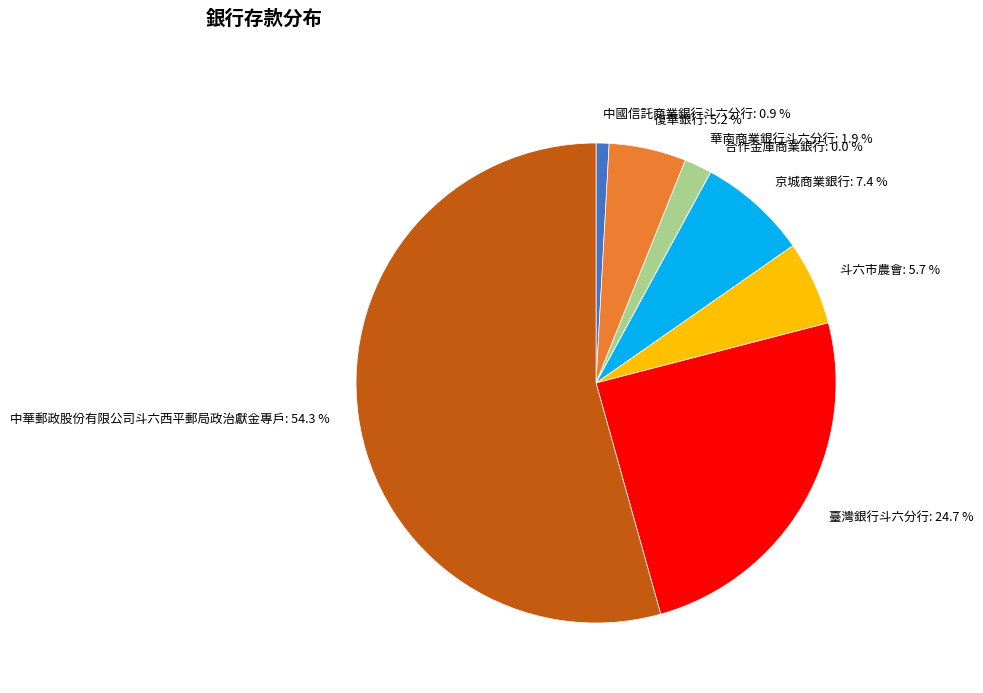

Is it true that 京城商業銀行 is 1% of the pie?

False